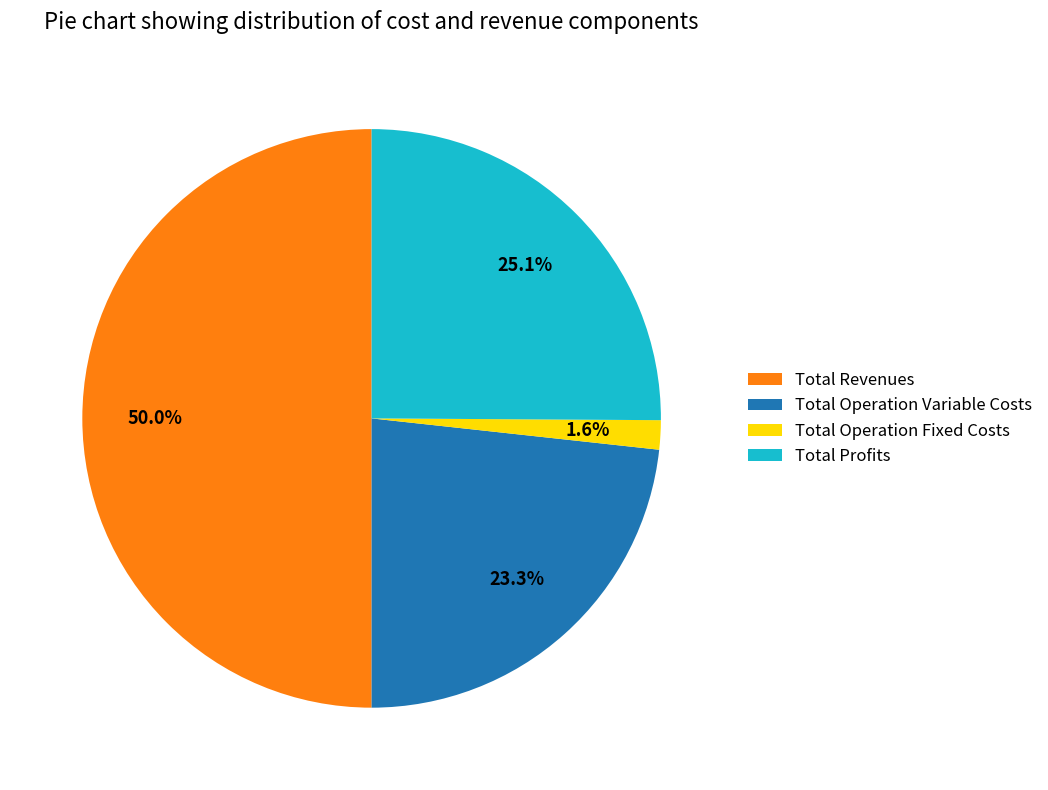

Does Total Profits represent more than half of the total?

No